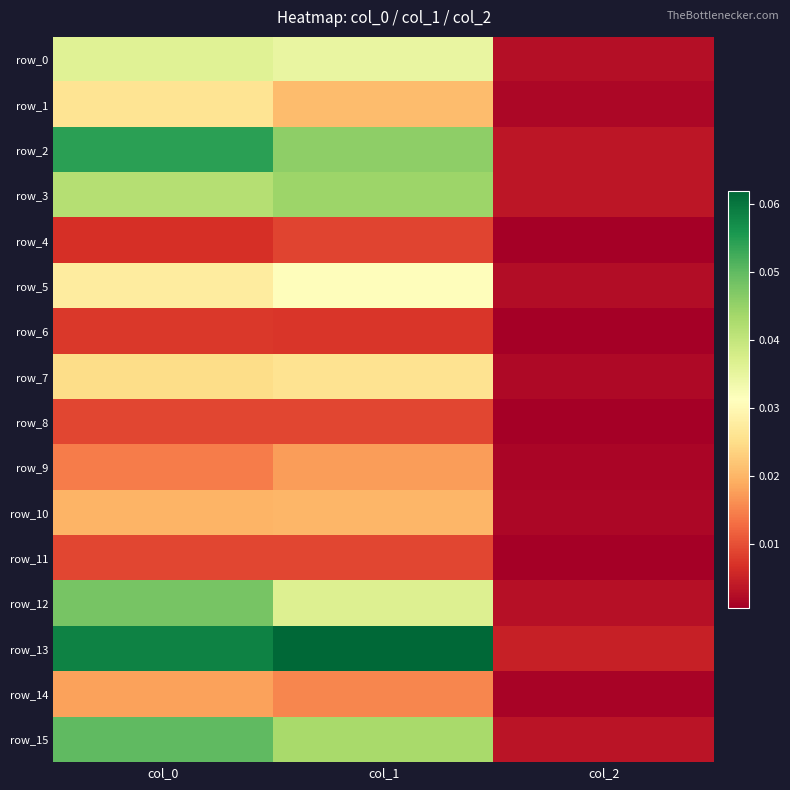

Which series has the largest range (max minus min)?

row_13